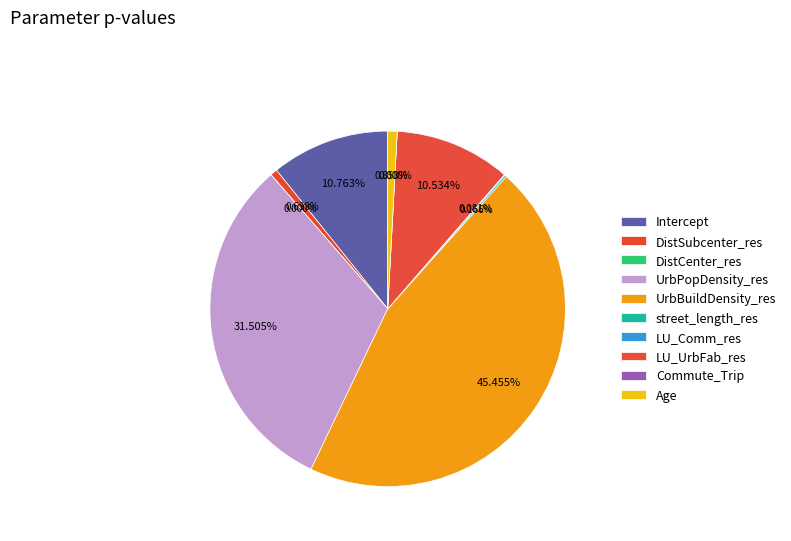

To the nearest percent, what is the difference between the DistSubcenter_res and DistCenter_res slice percentages?

1%